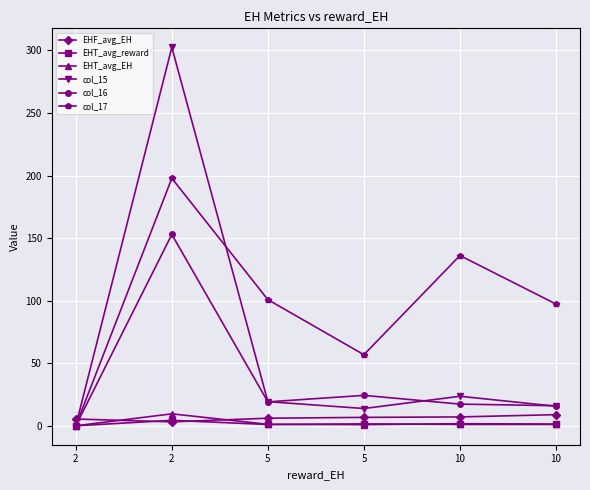

True or false: EHT_avg_reward has a value of 1.5 at 5.

True